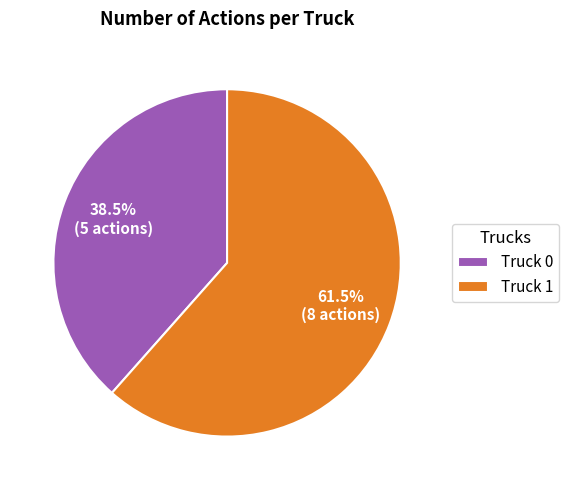

To the nearest percent, what is the combined percentage of Truck 1 and Truck 0?

100%